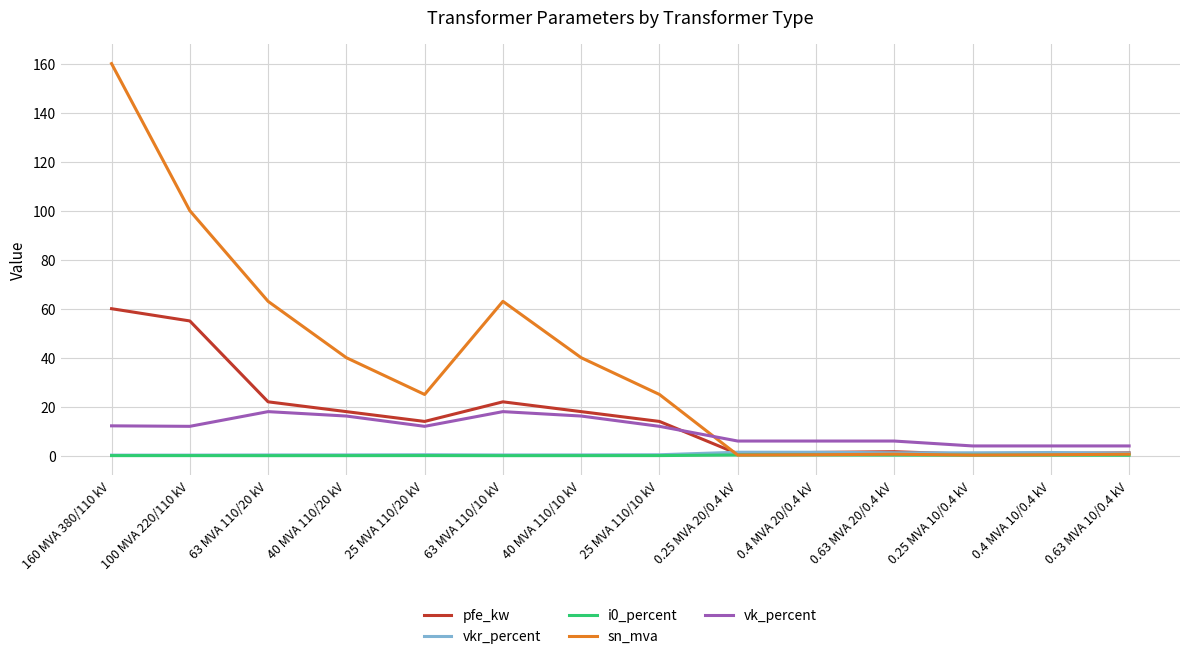

At which category is the sum across all series the highest?

160 MVA 380/110 kV